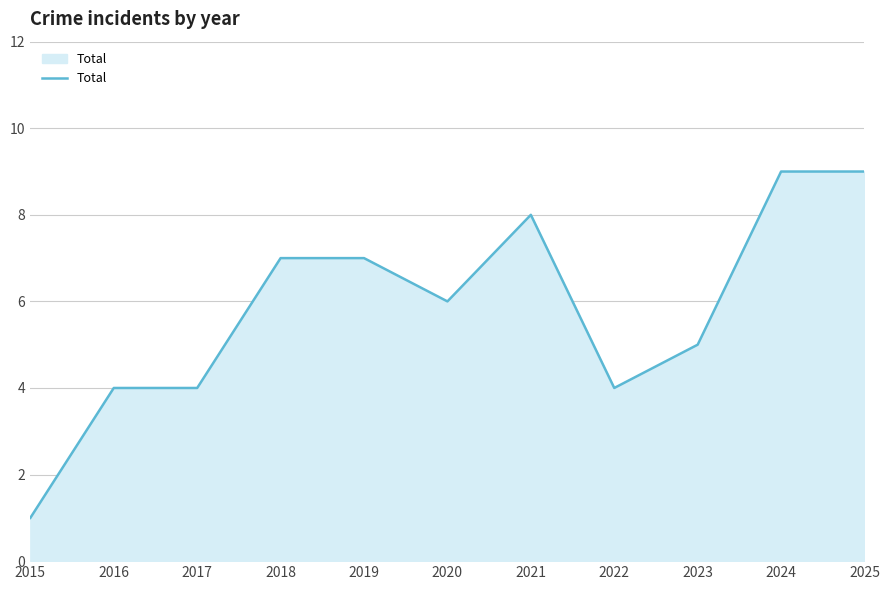

Which label corresponds to the smallest value in the chart?

2015